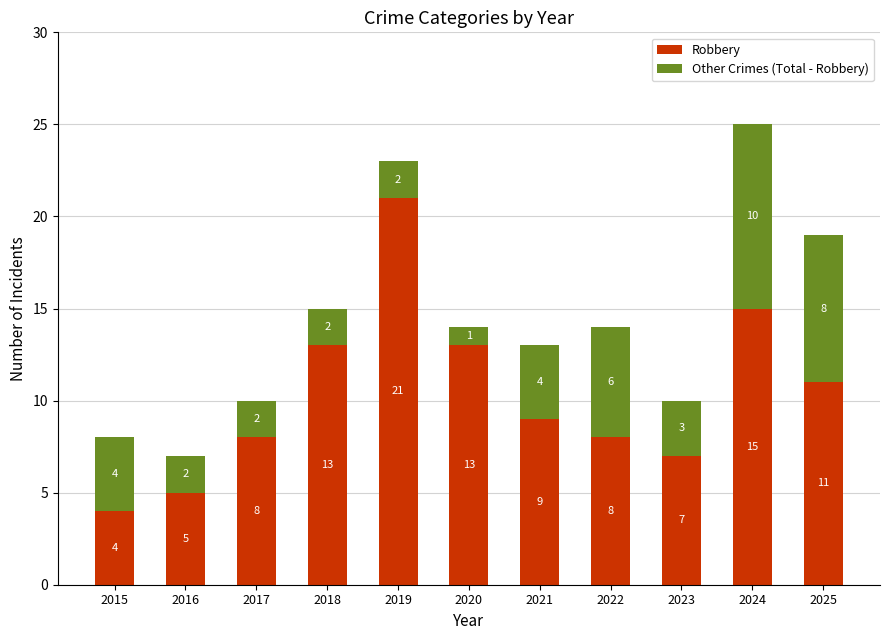

At which label does Robbery reach its minimum?

2015